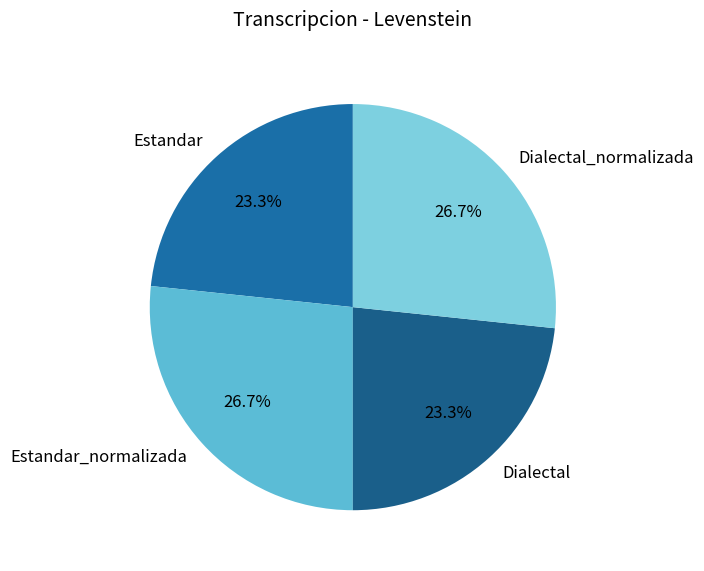

To the nearest percent, what percentage of the pie is Dialectal?

23%